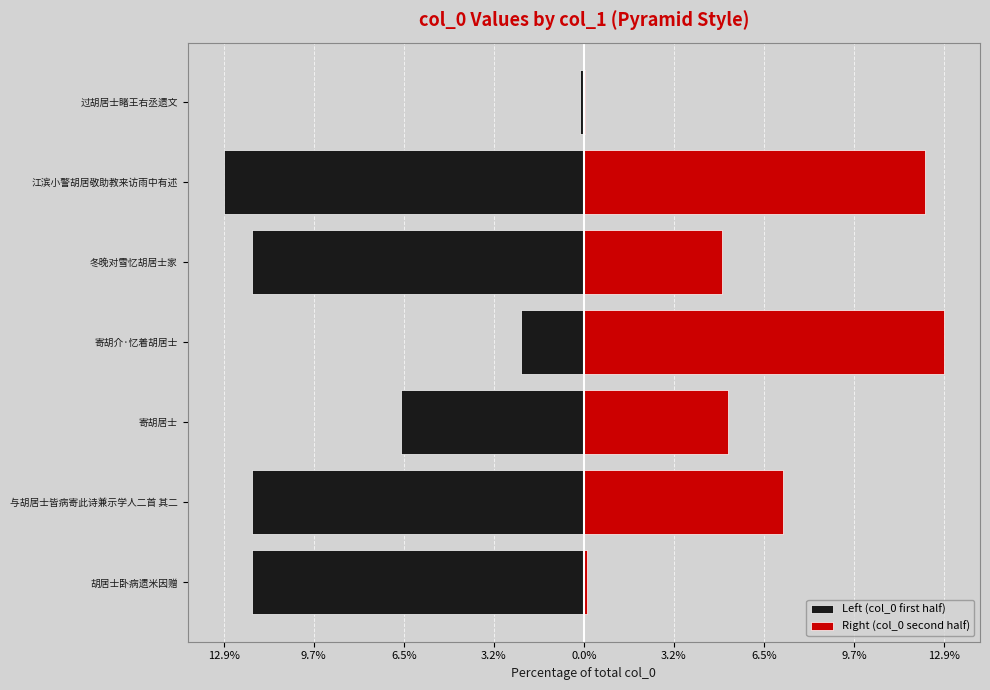

What are all the series names shown in the legend?

Left (col_0 first half), Right (col_0 second half)